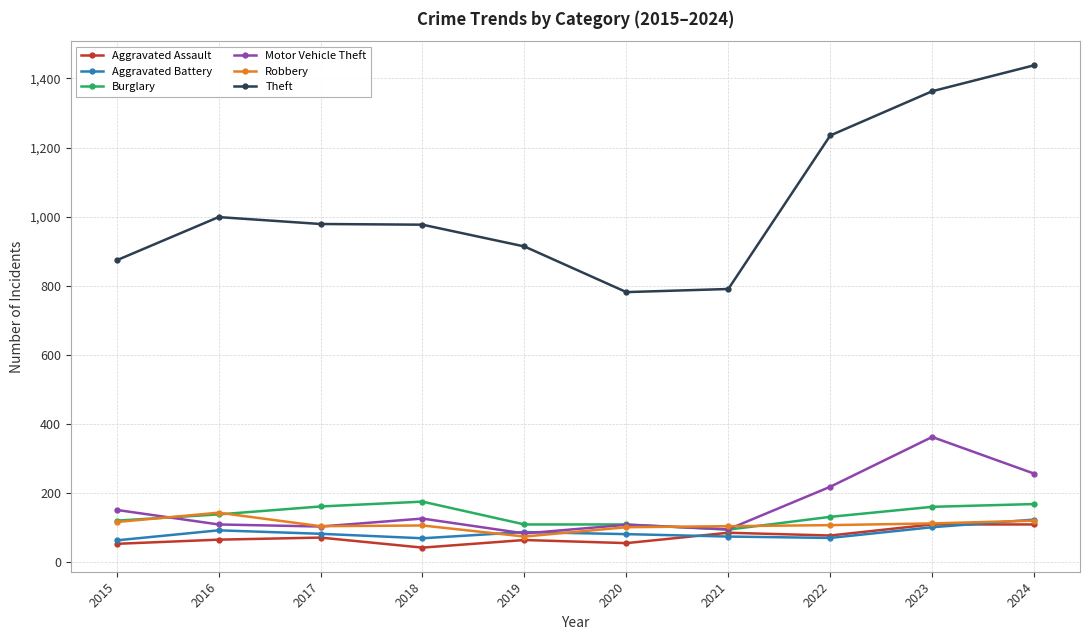

True or false: Theft and Aggravated Assault cross at least once.

False